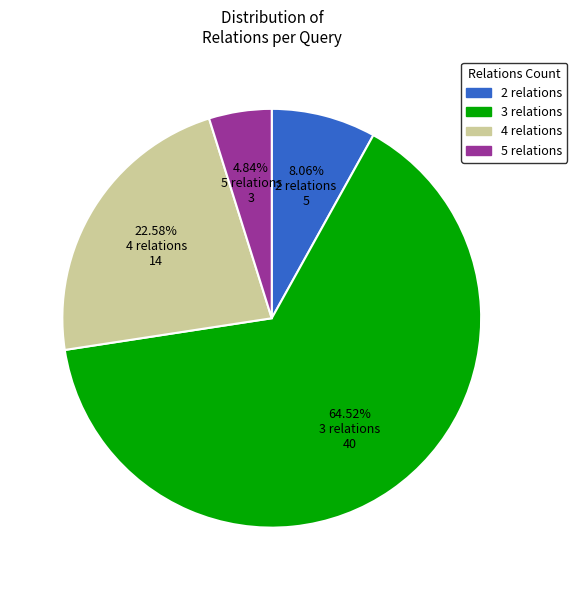

Between 4 relations and 3 relations, which is larger?

3 relations